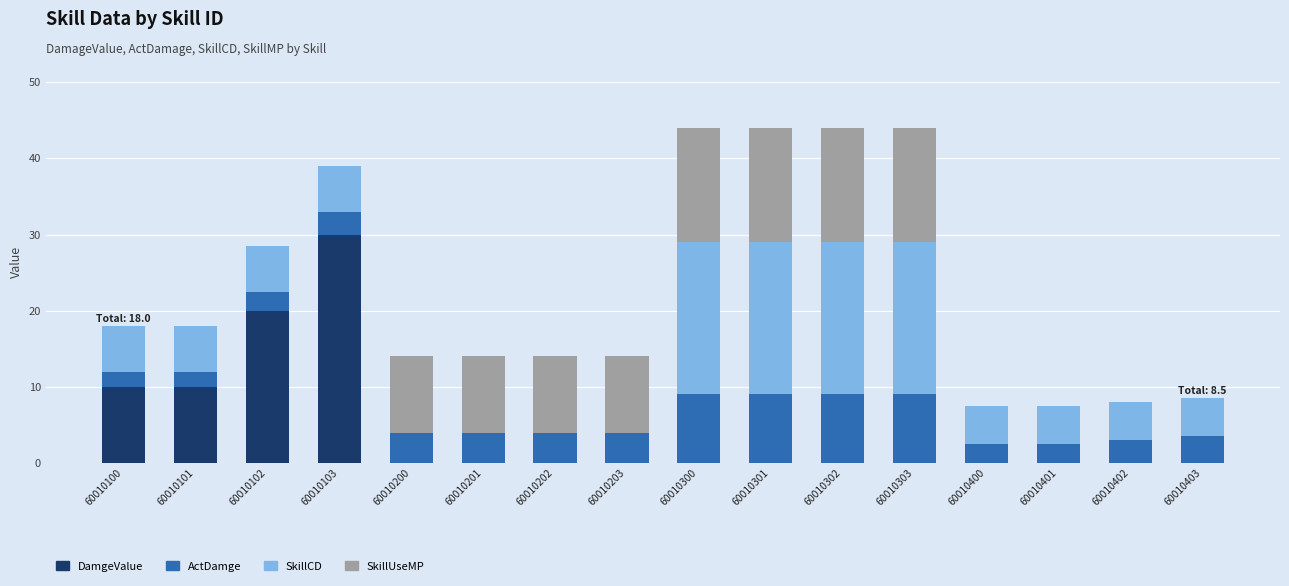

What is the highest value of the DamgeValue series?

30.0